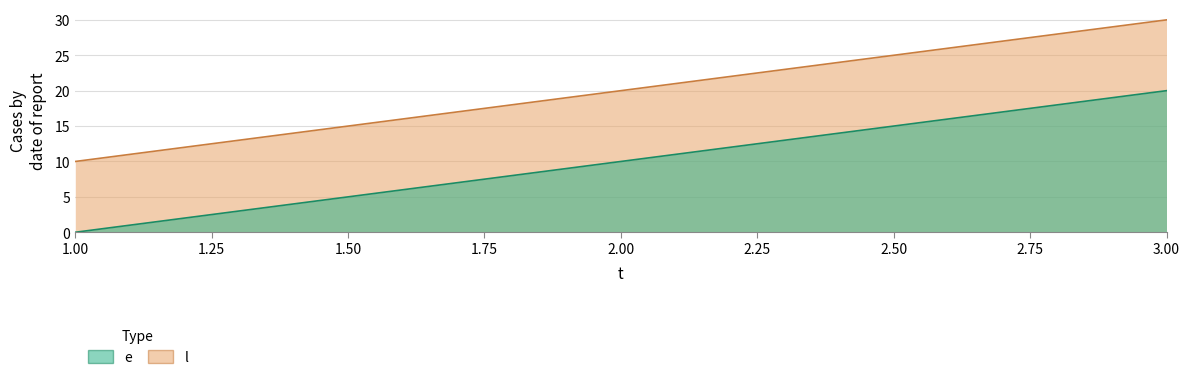

Reading left to right, transcribe all the data shown in this chart.

e: 1=10	2=20	3=30
l: 1=0	2=10	3=20